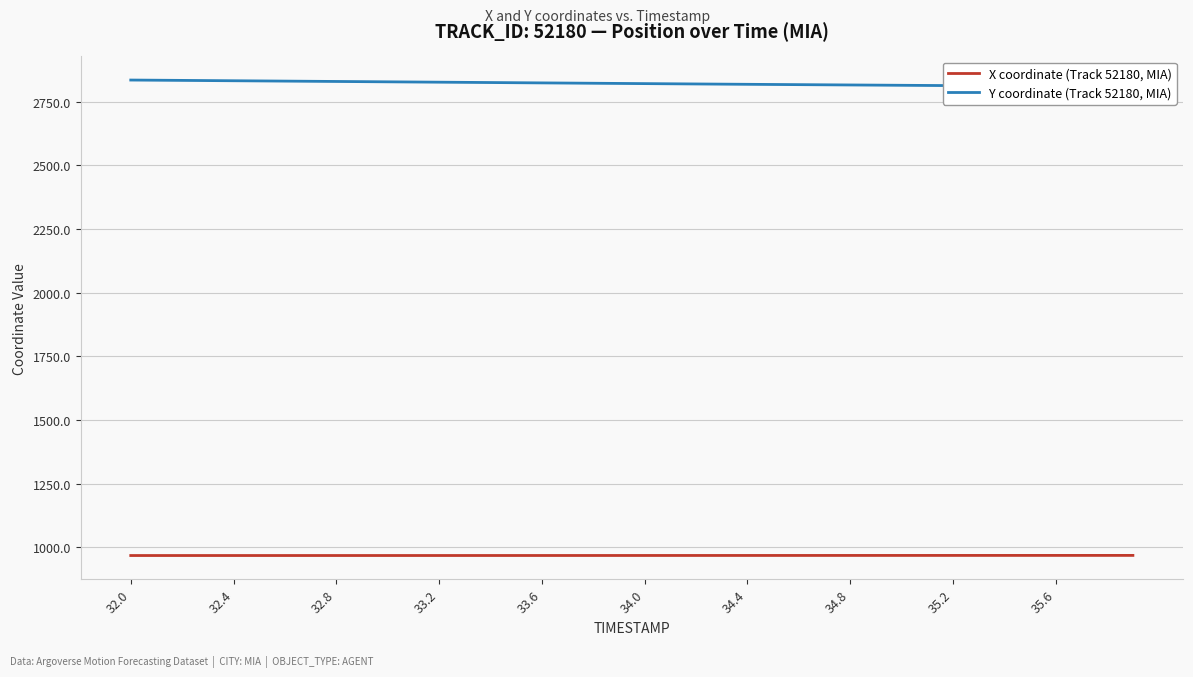

List the series in order of their peak value, highest first.

Y coordinate (Track 52180, MIA), X coordinate (Track 52180, MIA)